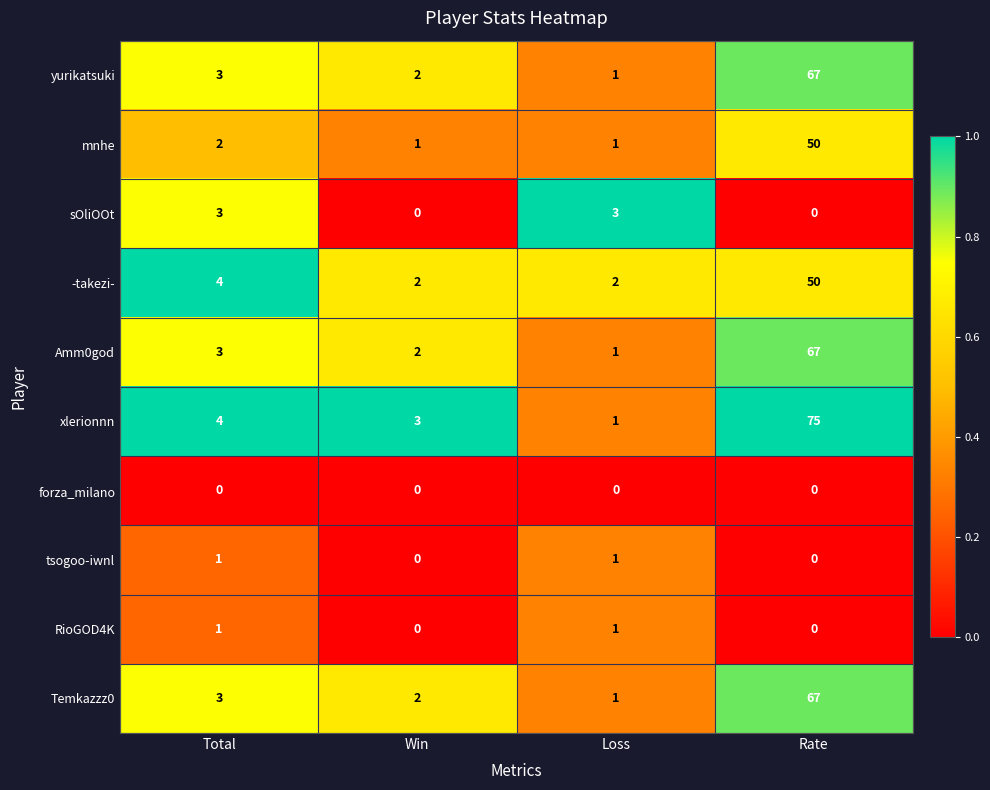

What is the difference between the maximum and minimum values in the sOliOOt series?

3